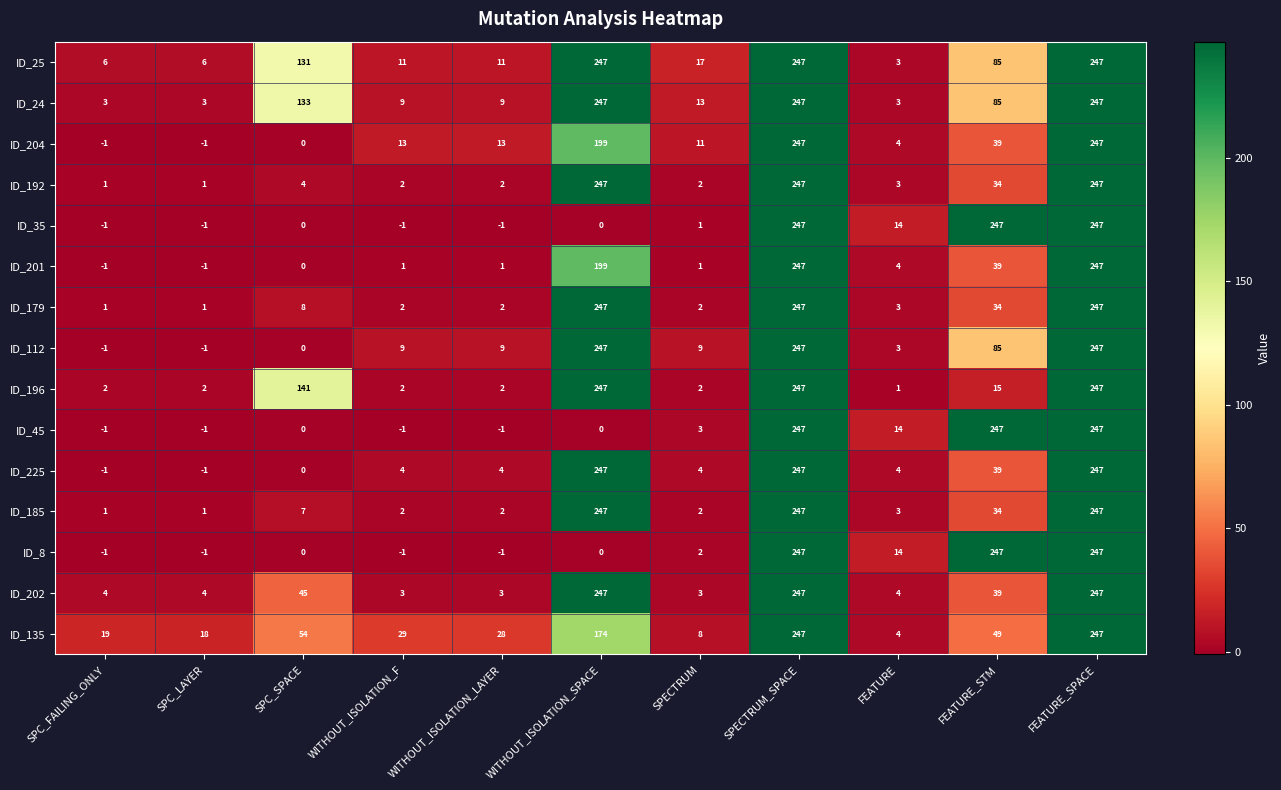

Which series has the largest total across all categories?

ID_25